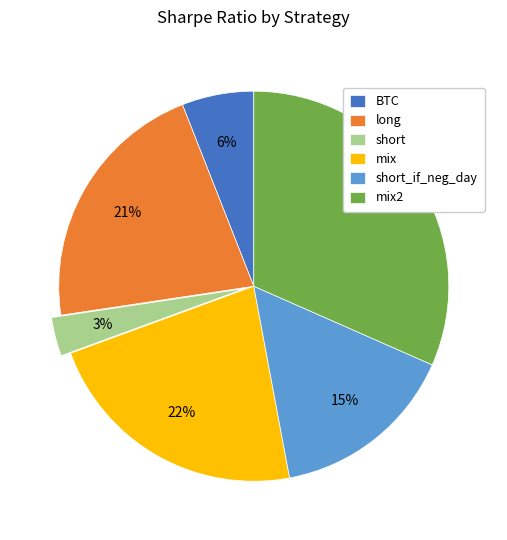

Between long and mix, which is larger?

mix